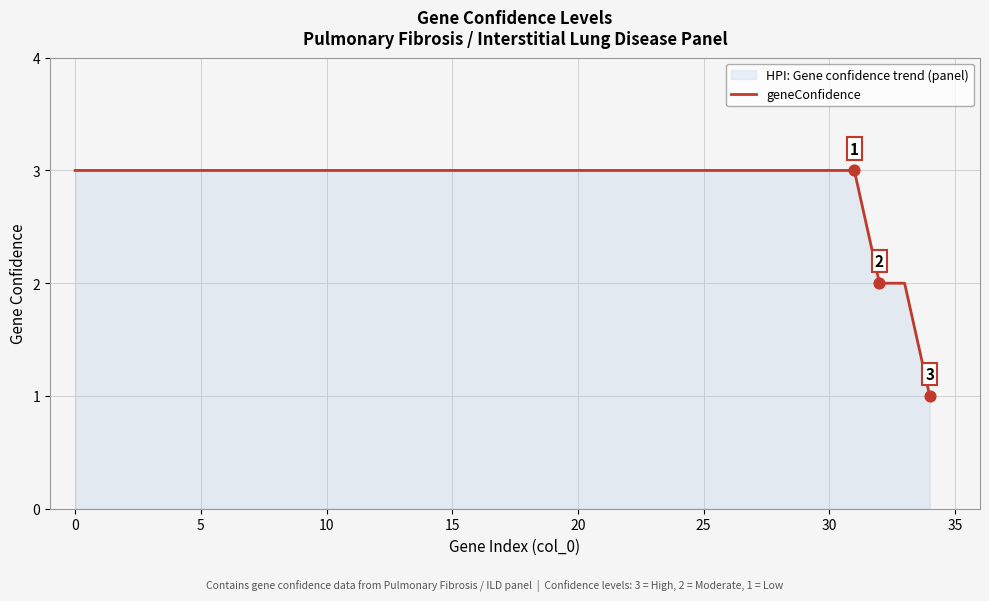

What is the maximum value shown in the chart?

3